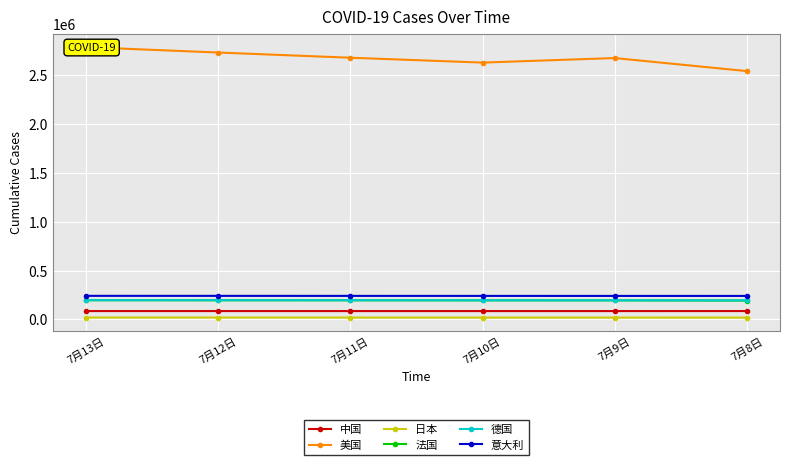

What is the label of the 2nd point from the left?

7月12日